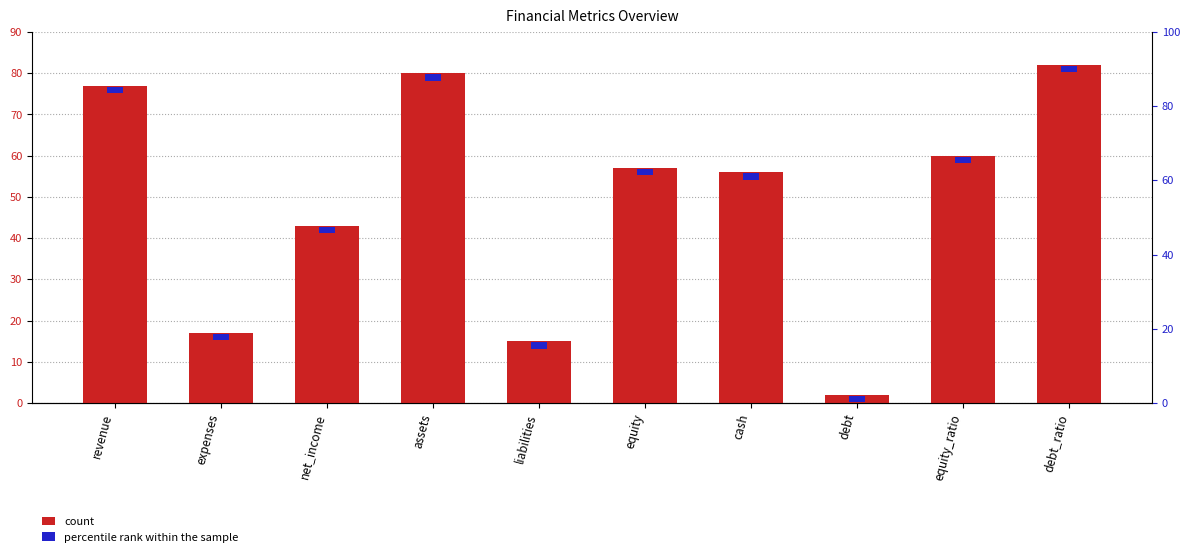

What is the label of the 7th bar from the left?

cash